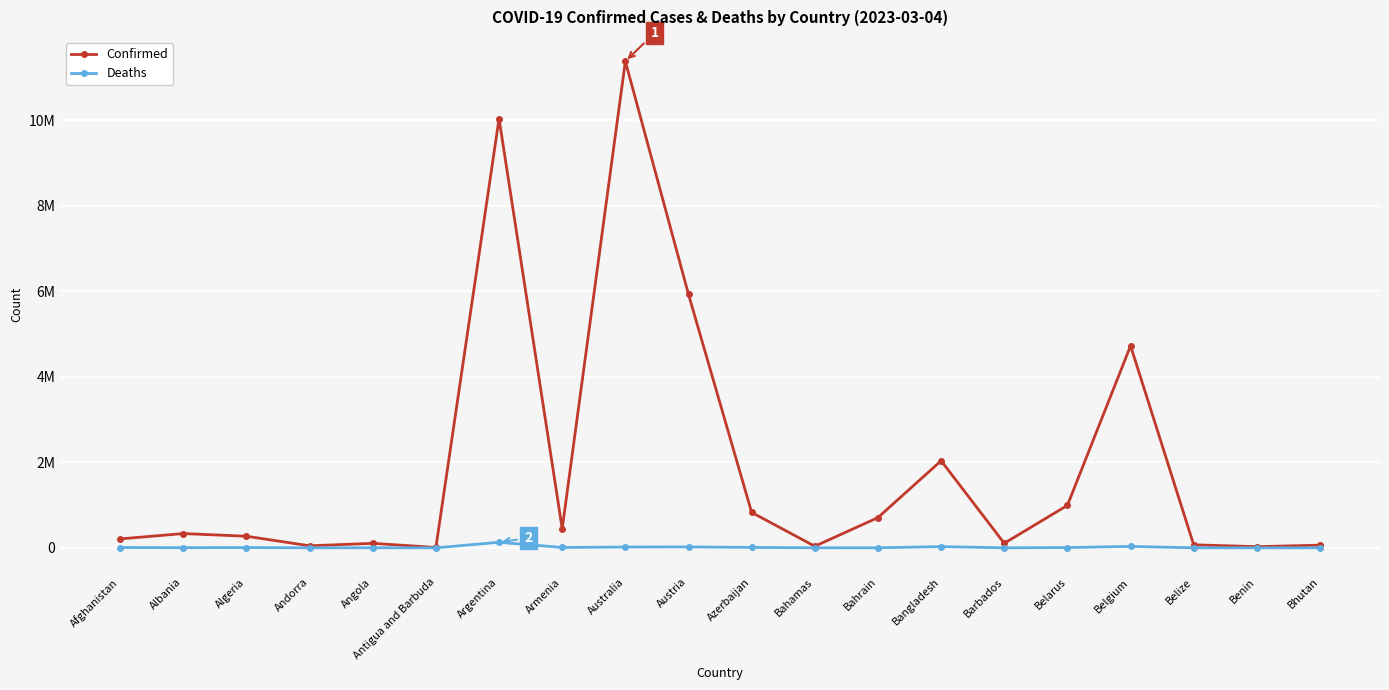

Is this an area chart (filled region under the line)?

No